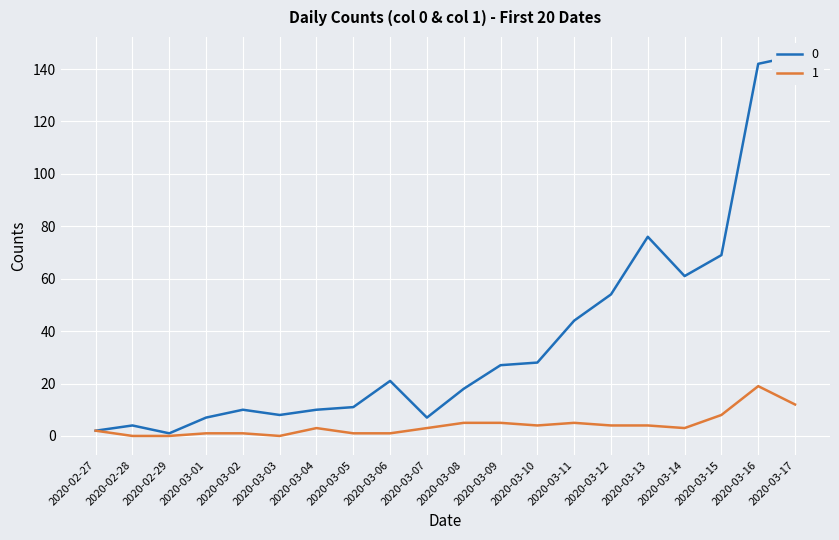

How many lines are shown in the chart?

2